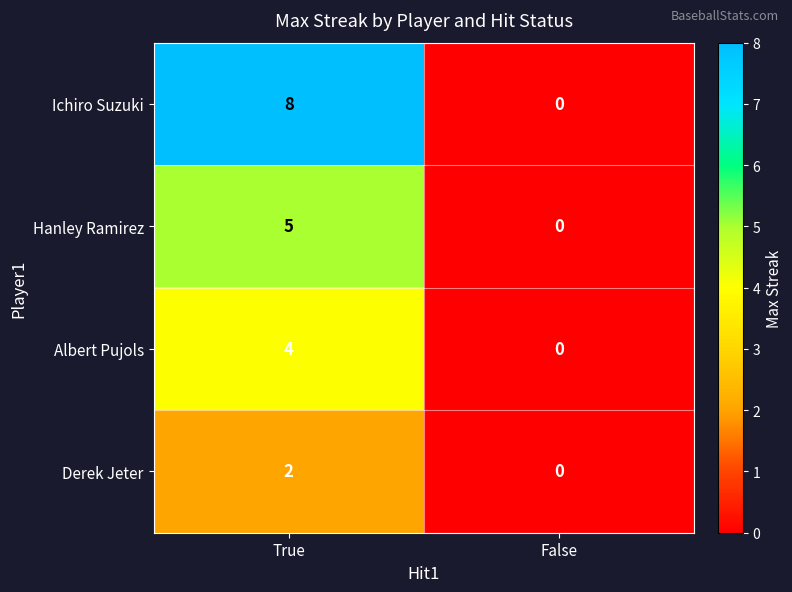

Rank the series by their maximum value, from highest to lowest.

Ichiro Suzuki, Hanley Ramirez, Albert Pujols, Derek Jeter